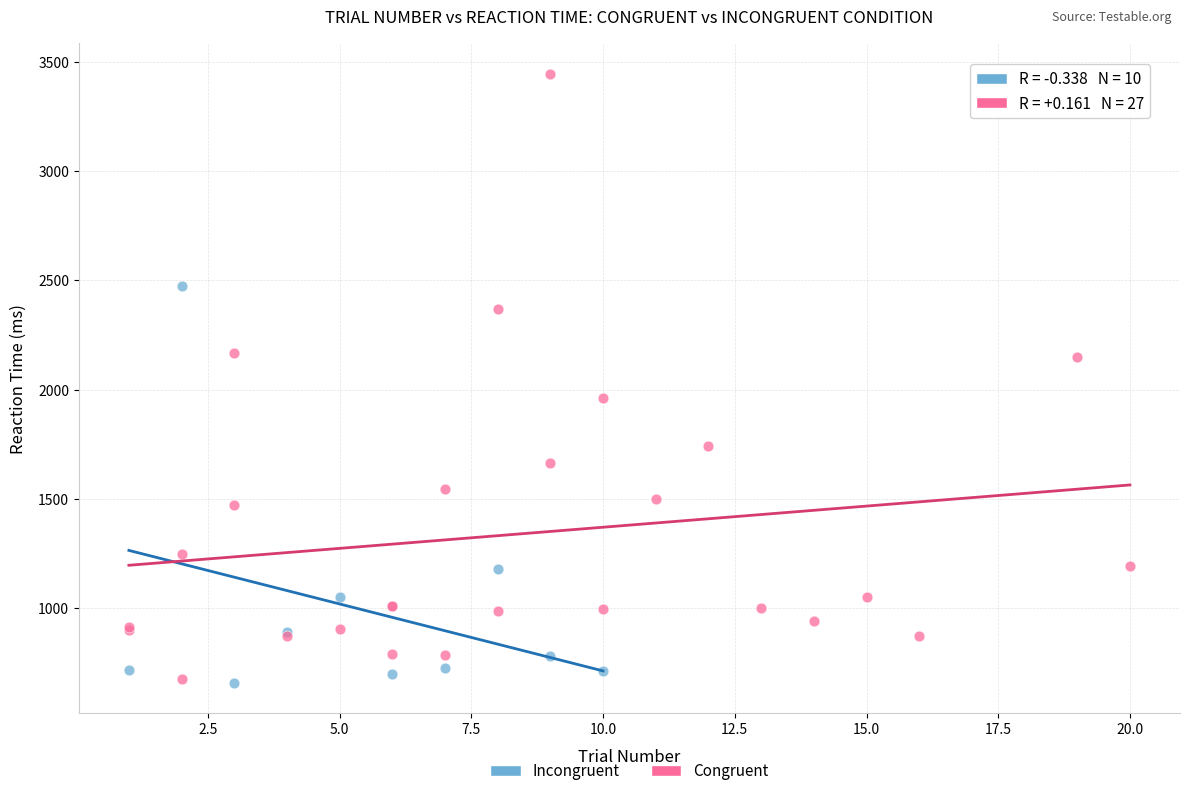

Which series contains the highest Y value?

Congruent